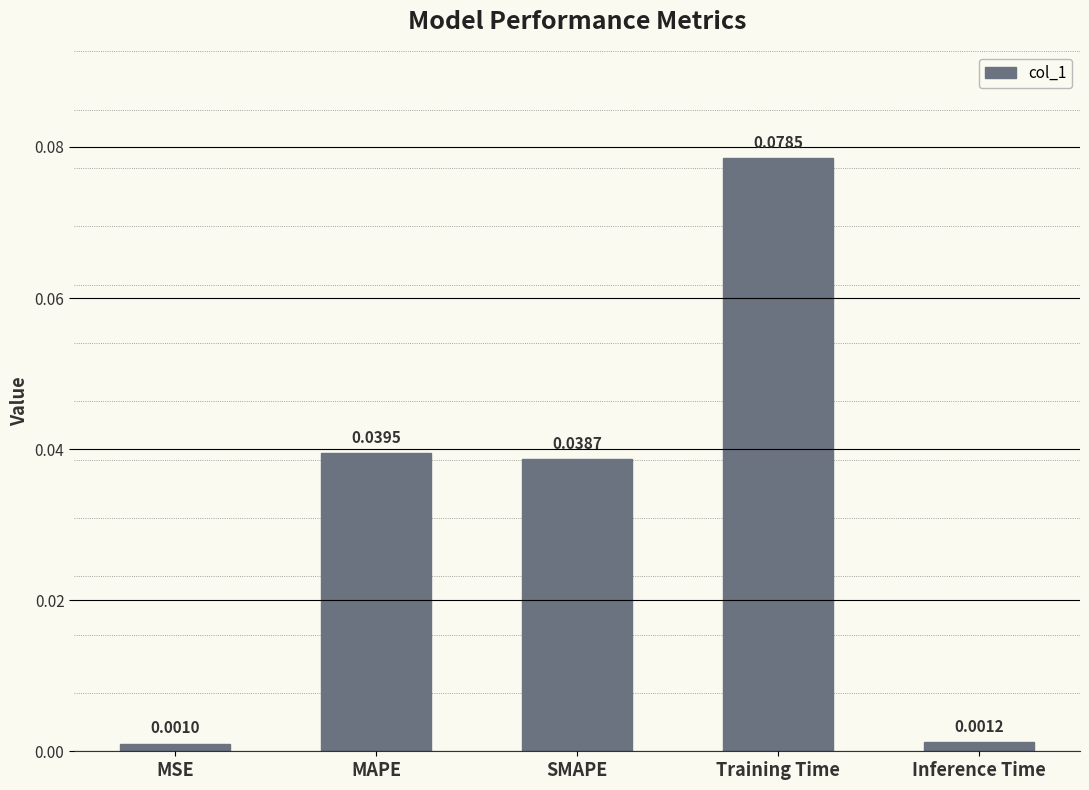

How many distinct data groups are displayed?

1